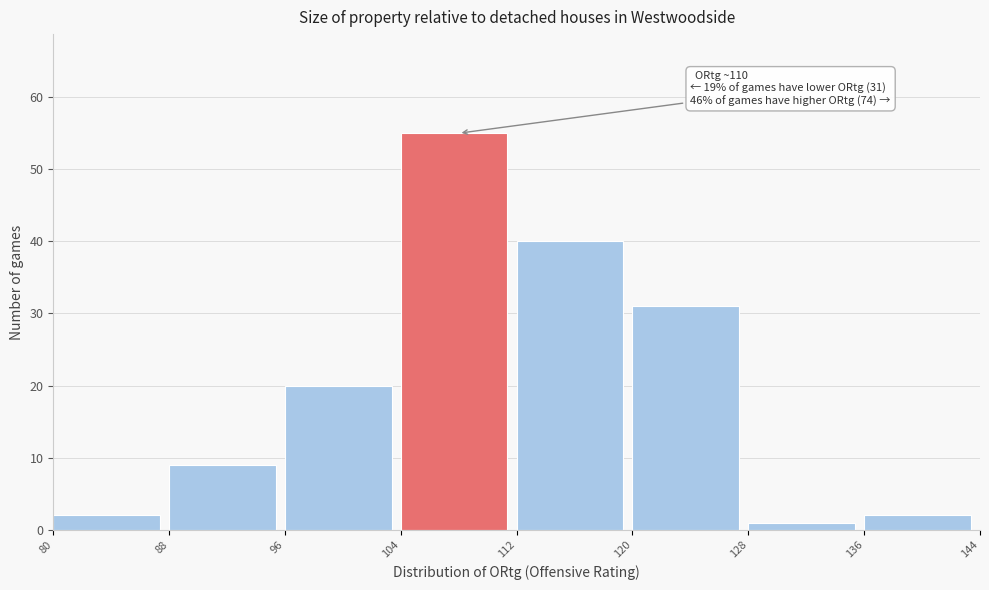

Over which range of the x-axis is the bar tallest?

104 to 112